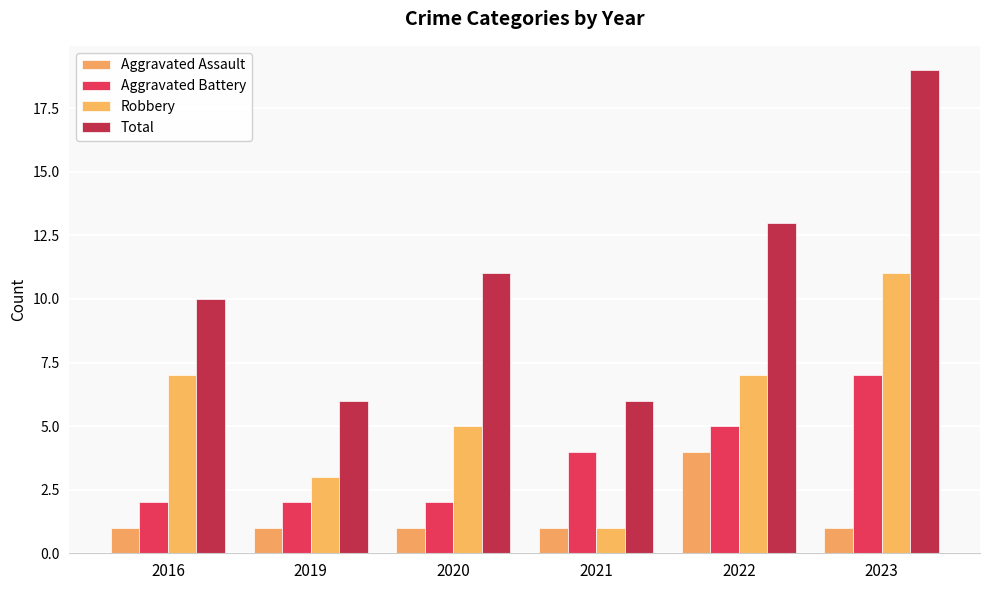

Reading left to right, list all the values displayed in this chart.

Aggravated Assault: 1	1	1	1	4	1
Aggravated Battery: 2	2	2	4	5	7
Robbery: 7	3	5	1	7	11
Total: 10	6	11	6	13	19